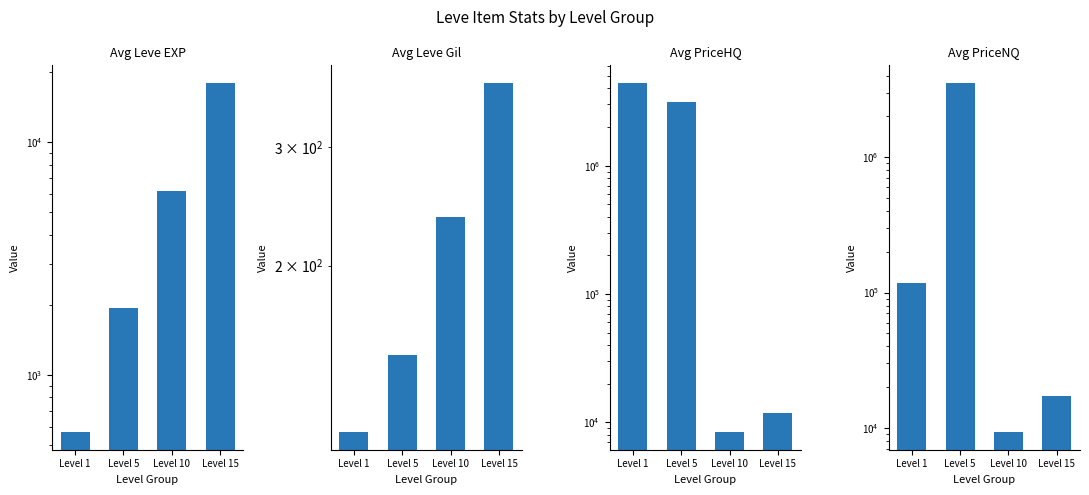

What is the maximum value shown in the chart?

4425417